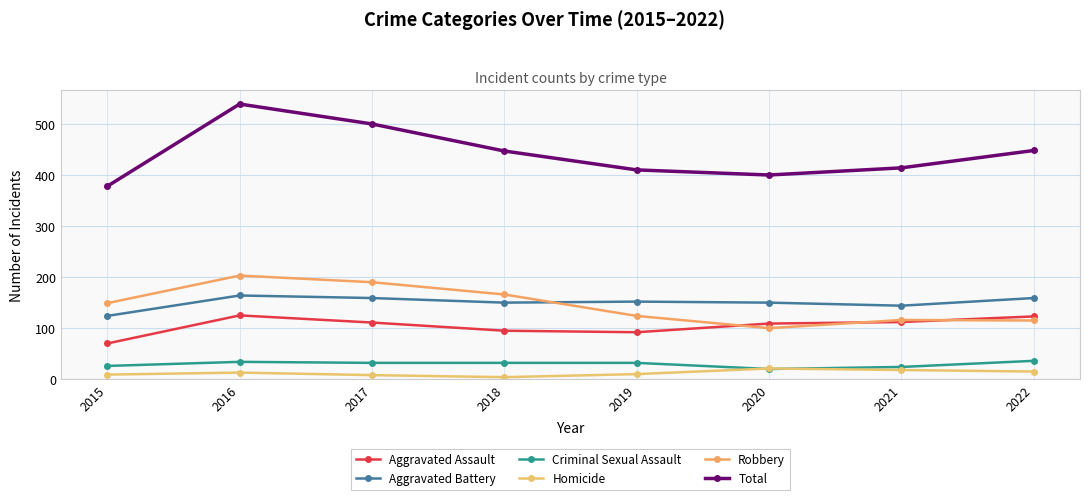

Reading right to left, list all the values displayed in this chart.

Aggravated Assault: 2022=123	2021=112	2020=109	2019=92	2018=95	2017=111	2016=125	2015=70
Aggravated Battery: 2022=159	2021=144	2020=150	2019=152	2018=150	2017=159	2016=164	2015=124
Criminal Sexual Assault: 2022=36	2021=24	2020=20	2019=32	2018=32	2017=32	2016=34	2015=26
Homicide: 2022=15	2021=18	2020=21	2019=10	2018=4	2017=8	2016=13	2015=9
Robbery: 2022=115	2021=116	2020=100	2019=124	2018=166	2017=190	2016=203	2015=149
Total: 2022=448	2021=414	2020=400	2019=410	2018=447	2017=500	2016=539	2015=378